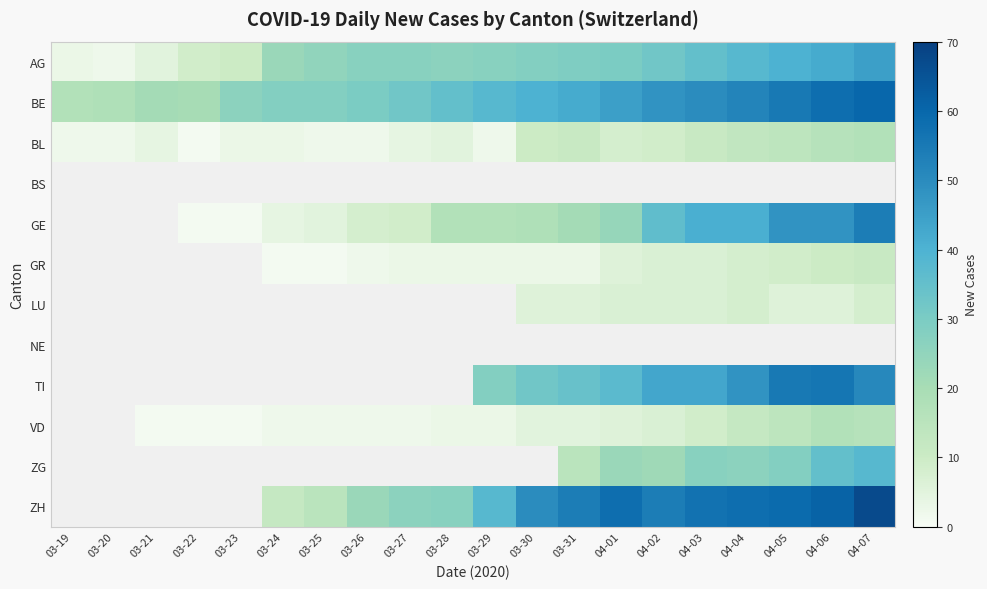

Which label corresponds to the largest value in the chart?

04-07